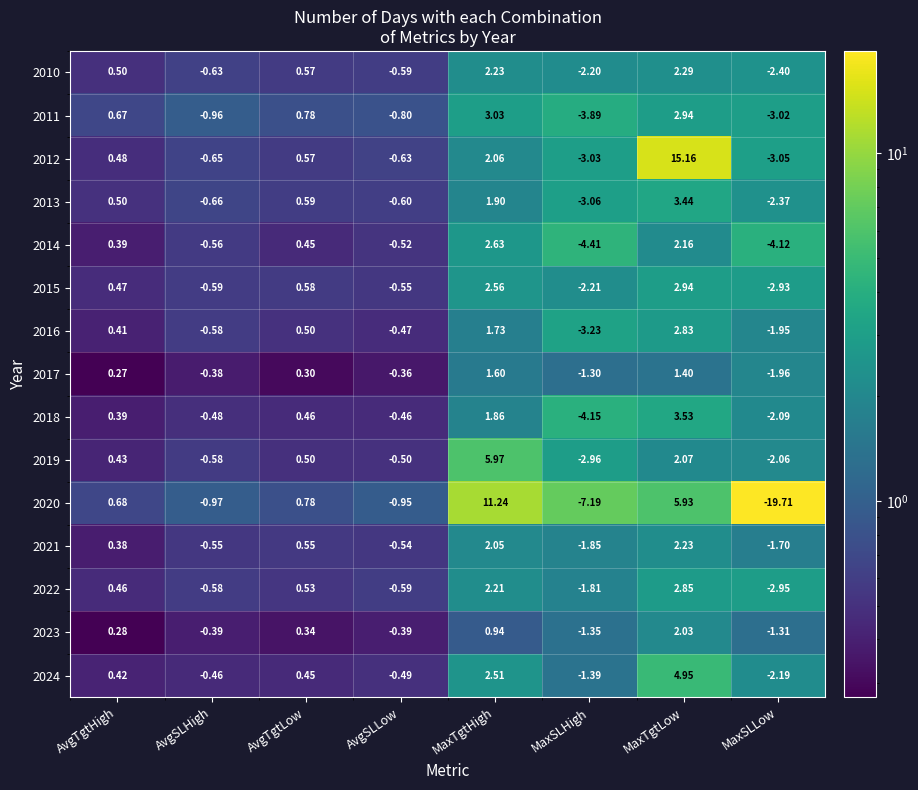

Rank the categories by 2011 value from highest to lowest.

MaxTgtHigh, MaxTgtLow, AvgTgtLow, AvgTgtHigh, AvgSLLow, AvgSLHigh, MaxSLLow, MaxSLHigh